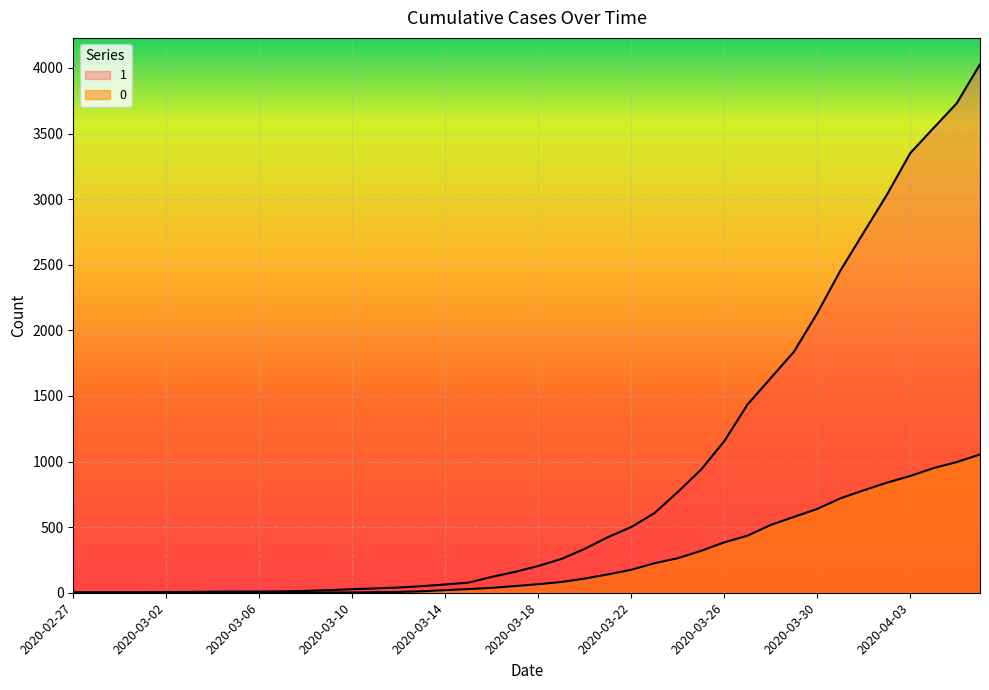

What is the label of the 14th point from the right?

2020-03-24